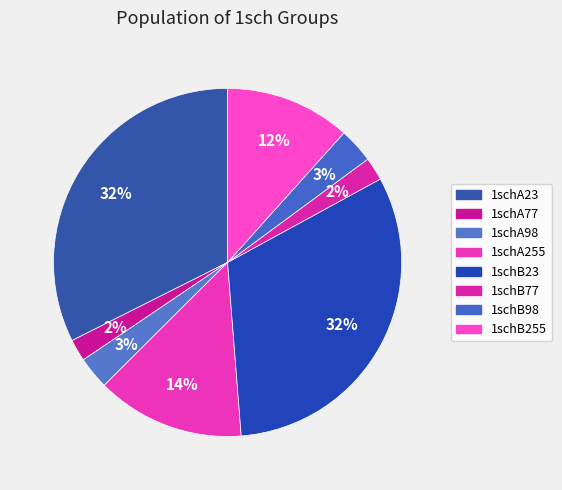

Does 1schA255 account for over 50% of the chart?

No